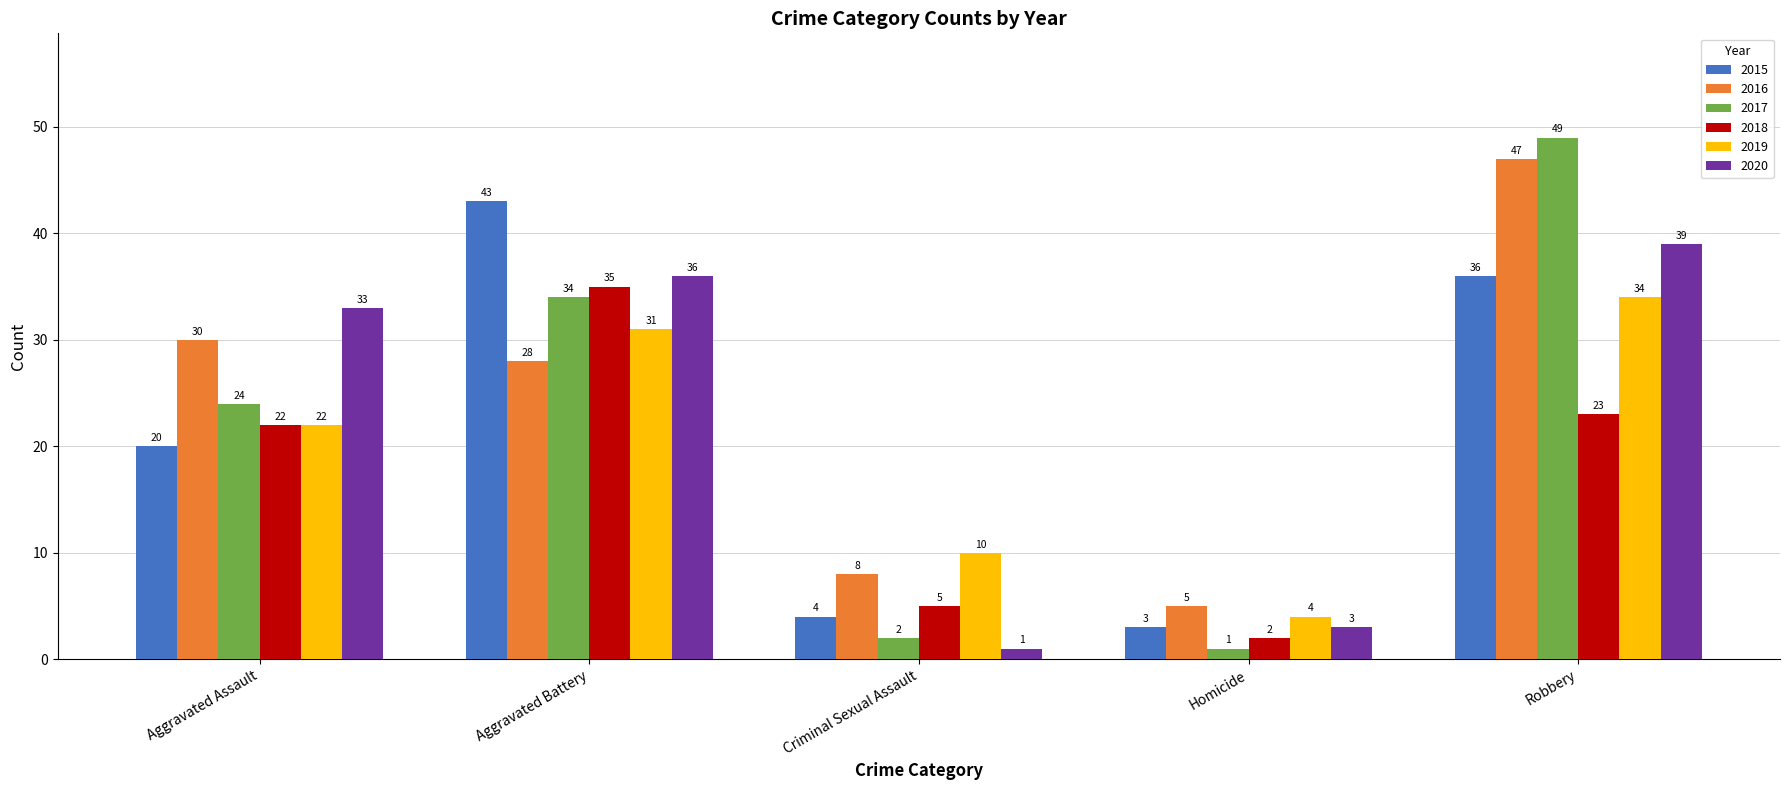

What is the highest value of the 2019 series?

34